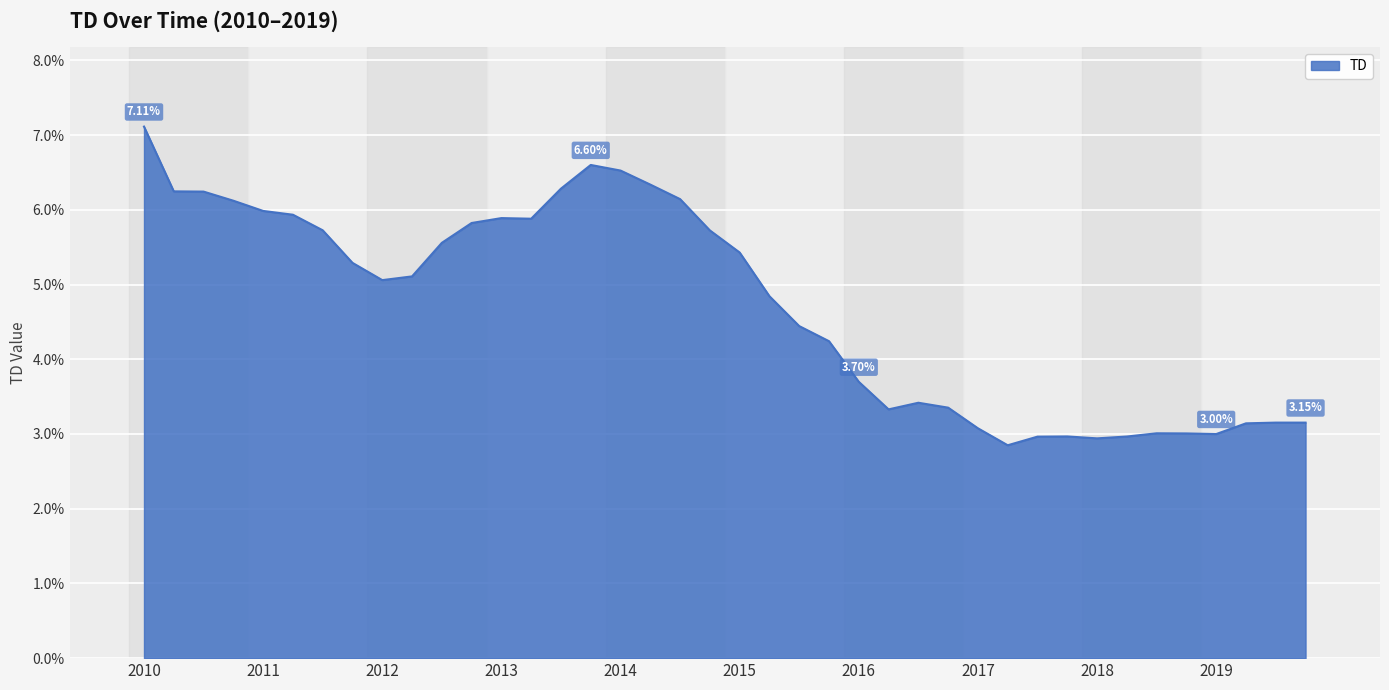

True or false: there are more than 1 points higher than both neighbors.

True